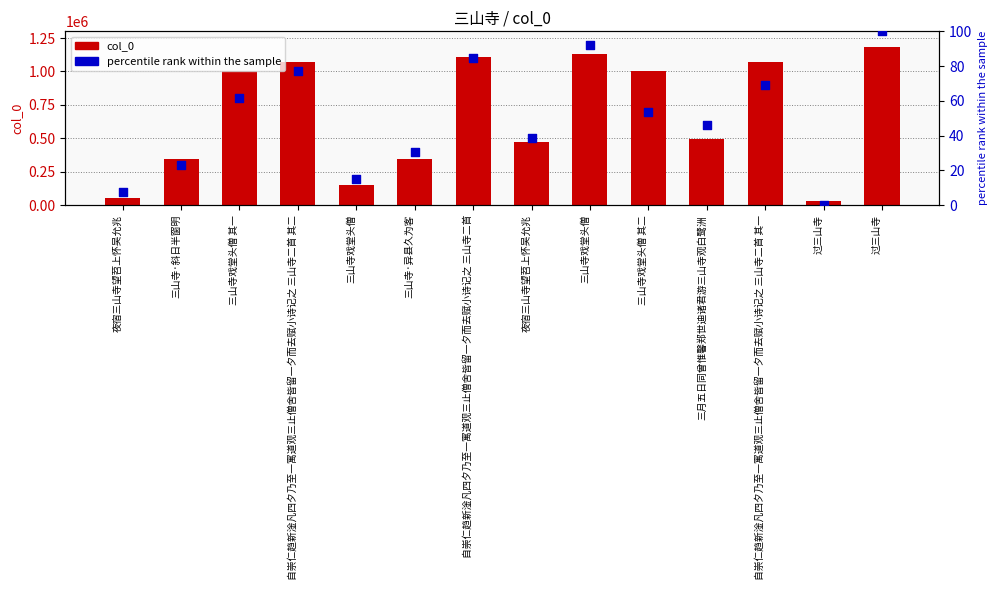

What is the total value across all series at 自崇仁趋新淦凡四夕乃至一寓道观三止僧舍皆留一夕而去赋小诗记之 三山寺二首 其一?

1073574.2